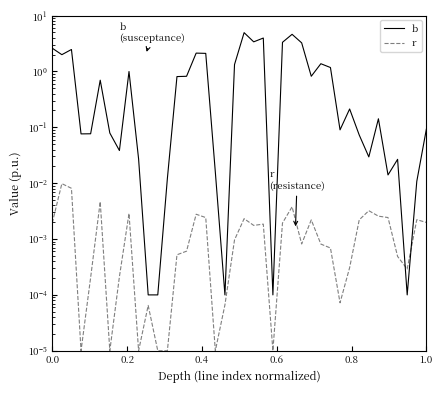

Rank the series by their maximum value, from lowest to highest.

r, b